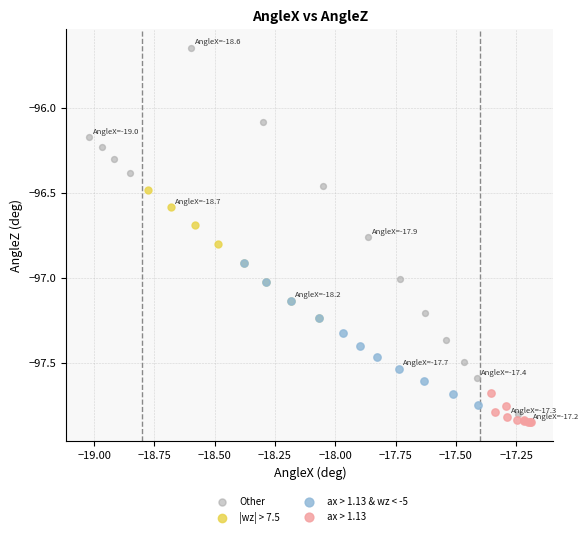

Which series has the largest Y range (max minus min)?

Other